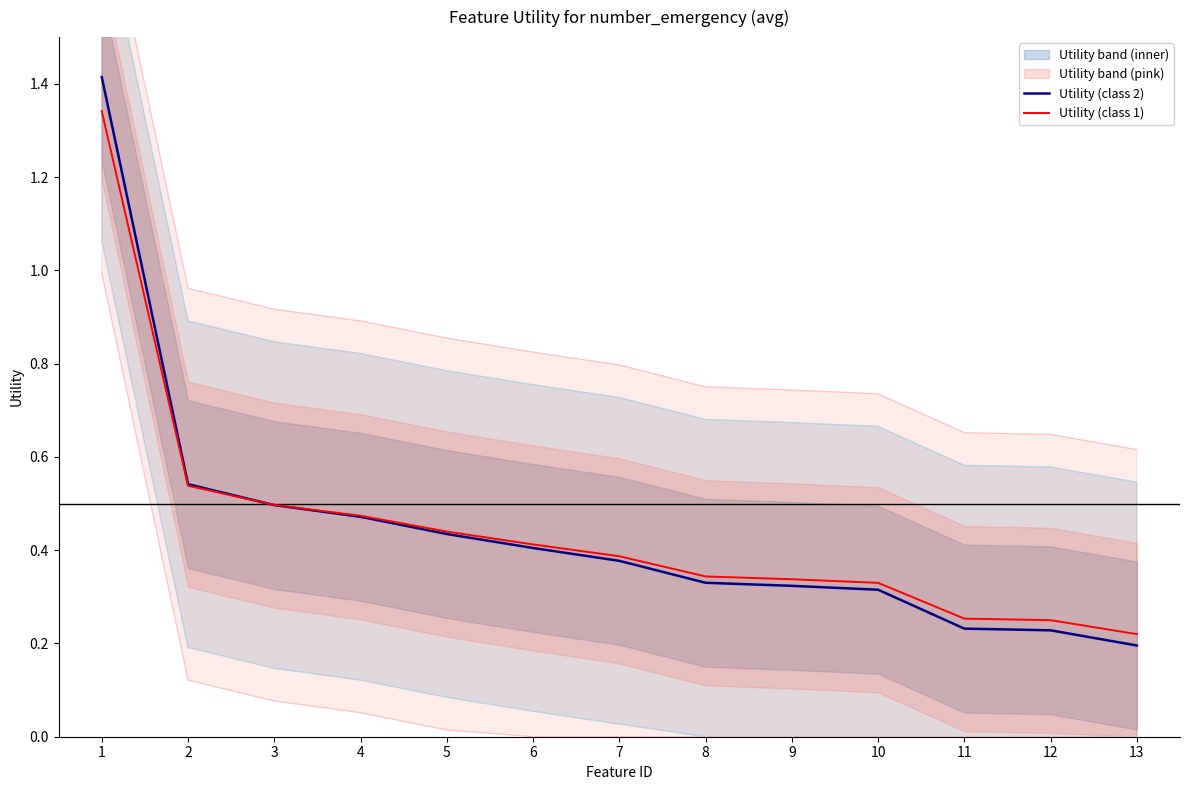

What is the sum of all Utility (class 2) values?

5.8